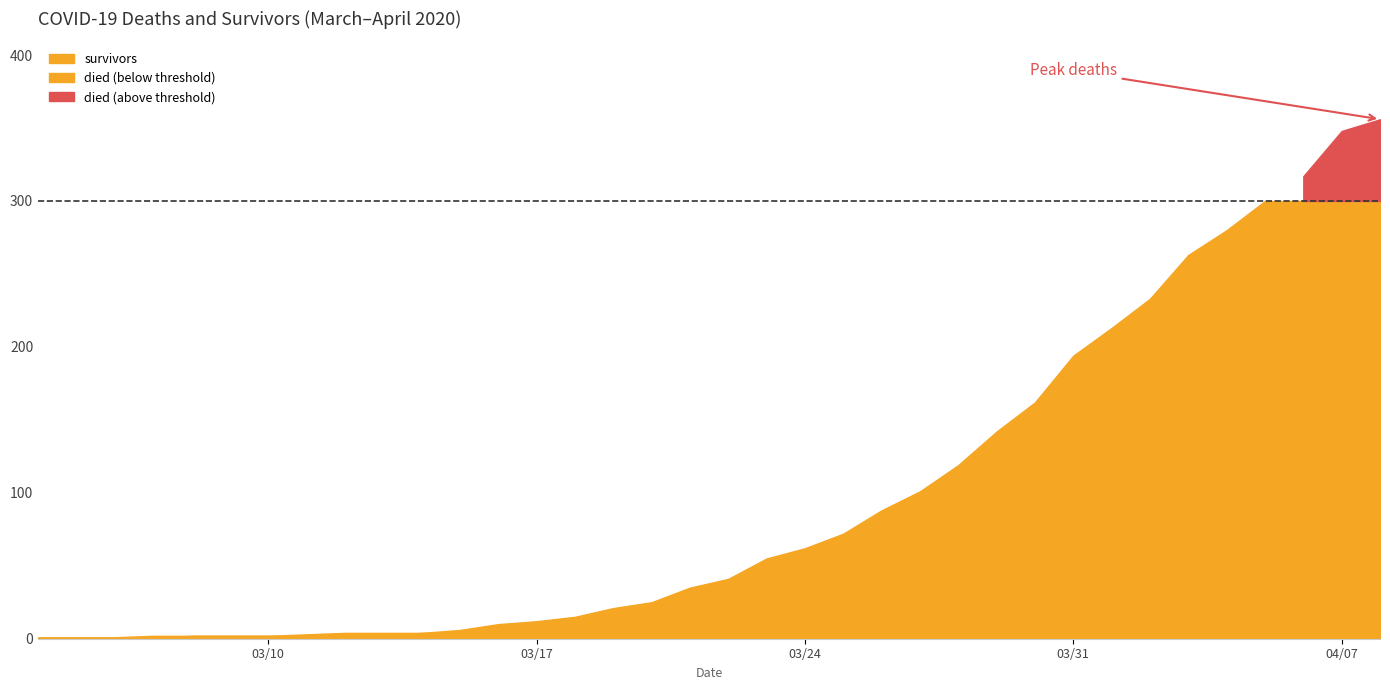

True or false: died and survivors cross at least once.

False